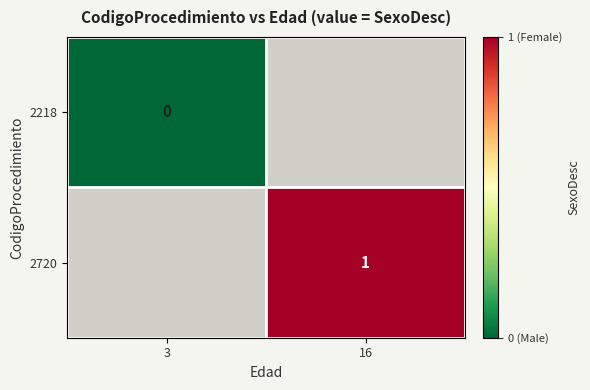

The 2720 series shows 1 at 16. True or false?

True